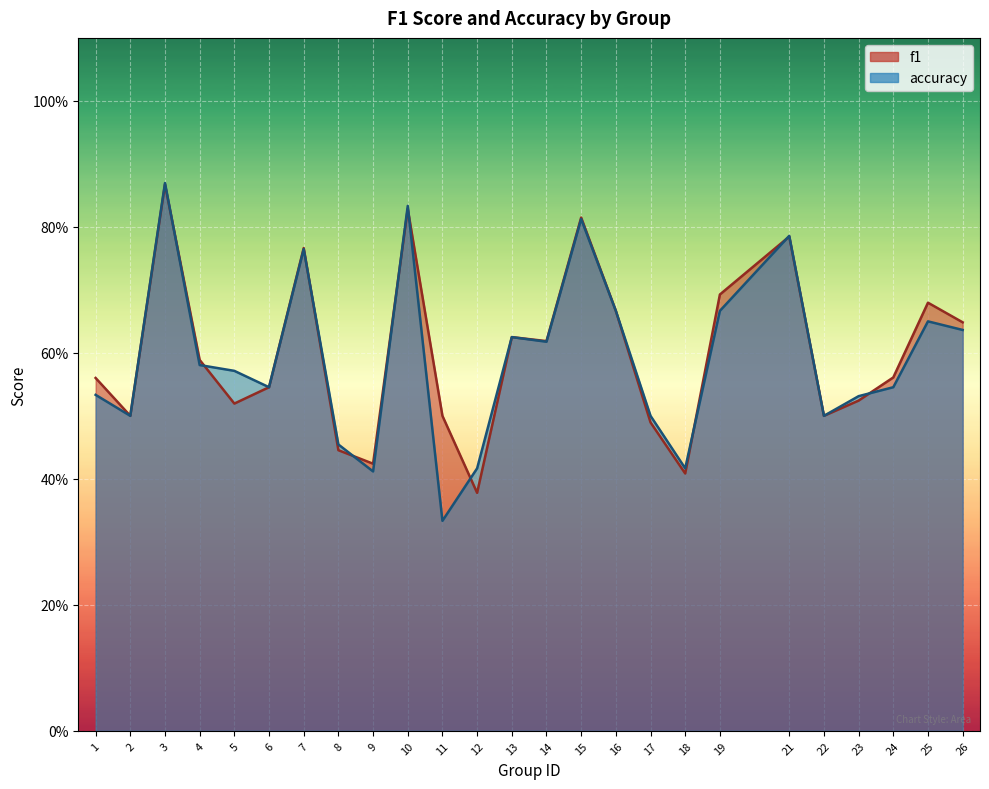

Reading right to left, extract all data points from this chart.

f1: 26=0.6	25=0.7	24=0.6	23=0.5	22=0.5	21=0.8	19=0.7	18=0.4	17=0.5	16=0.7	15=0.8	14=0.6	13=0.6	12=0.4	11=0.5	10=0.8	9=0.4	8=0.4	7=0.8	6=0.5	5=0.5	4=0.6	3=0.9	2=0.5	1=0.6
accuracy: 26=0.6	25=0.7	24=0.5	23=0.5	22=0.5	21=0.8	19=0.7	18=0.4	17=0.5	16=0.7	15=0.8	14=0.6	13=0.6	12=0.4	11=0.3	10=0.8	9=0.4	8=0.5	7=0.8	6=0.5	5=0.6	4=0.6	3=0.9	2=0.5	1=0.5